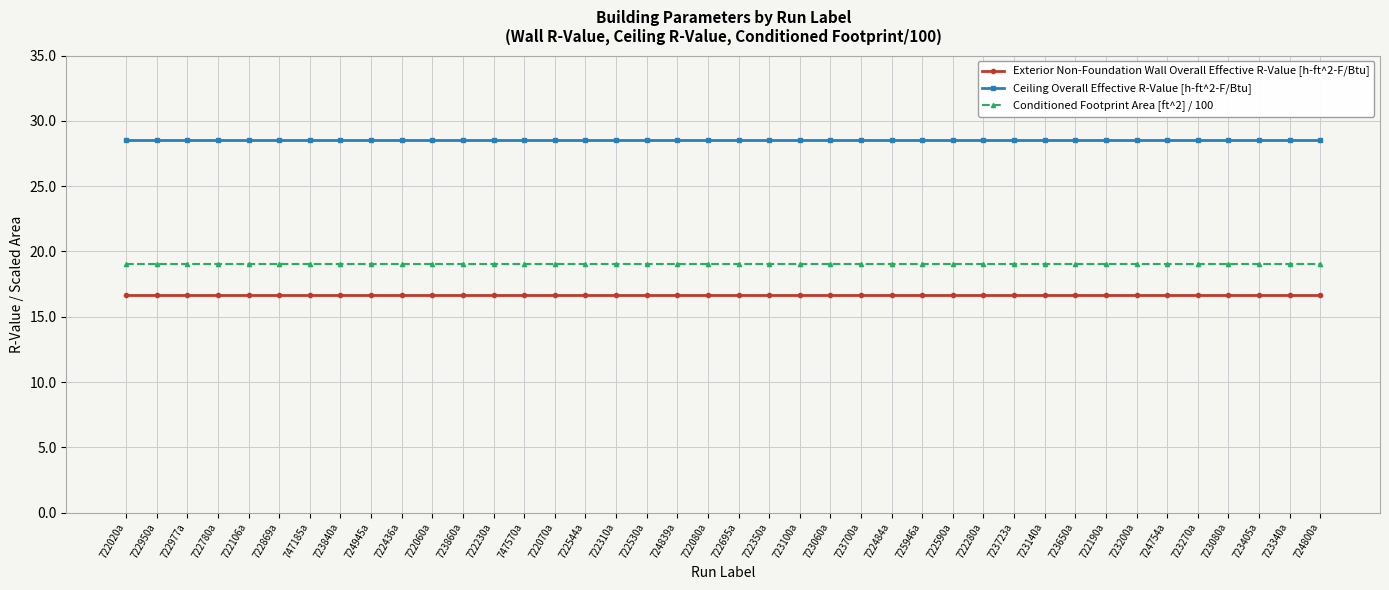

Reading right to left, extract all data points from this chart.

Exterior Non-Foundation Wall Overall Effective R-Value [h-ft^2-F/Btu]: 724800a=16.7	723340a=16.7	723405a=16.7	723080a=16.7	723270a=16.7	724754a=16.7	723200a=16.7	722190a=16.7	723650a=16.7	723140a=16.7	723723a=16.7	722280a=16.7	722590a=16.7	725946a=16.7	722484a=16.7	723700a=16.7	723060a=16.7	723100a=16.7	722350a=16.7	722695a=16.7	722080a=16.7	724839a=16.7	722530a=16.7	722310a=16.7	722544a=16.7	722070a=16.7	747570a=16.7	722230a=16.7	723860a=16.7	722060a=16.7	722436a=16.7	724945a=16.7	723840a=16.7	747185a=16.7	722869a=16.7	722106a=16.7	722780a=16.7	722977a=16.7	722950a=16.7	722020a=16.7
Ceiling Overall Effective R-Value [h-ft^2-F/Btu]: 724800a=28.6	723340a=28.6	723405a=28.6	723080a=28.6	723270a=28.6	724754a=28.6	723200a=28.6	722190a=28.6	723650a=28.6	723140a=28.6	723723a=28.6	722280a=28.6	722590a=28.6	725946a=28.6	722484a=28.6	723700a=28.6	723060a=28.6	723100a=28.6	722350a=28.6	722695a=28.6	722080a=28.6	724839a=28.6	722530a=28.6	722310a=28.6	722544a=28.6	722070a=28.6	747570a=28.6	722230a=28.6	723860a=28.6	722060a=28.6	722436a=28.6	724945a=28.6	723840a=28.6	747185a=28.6	722869a=28.6	722106a=28.6	722780a=28.6	722977a=28.6	722950a=28.6	722020a=28.6
Conditioned Footprint Area [ft^2] / 100: 724800a=19.0	723340a=19.0	723405a=19.0	723080a=19.0	723270a=19.0	724754a=19.0	723200a=19.0	722190a=19.0	723650a=19.0	723140a=19.0	723723a=19.0	722280a=19.0	722590a=19.0	725946a=19.0	722484a=19.0	723700a=19.0	723060a=19.0	723100a=19.0	722350a=19.0	722695a=19.0	722080a=19.0	724839a=19.0	722530a=19.0	722310a=19.0	722544a=19.0	722070a=19.0	747570a=19.0	722230a=19.0	723860a=19.0	722060a=19.0	722436a=19.0	724945a=19.0	723840a=19.0	747185a=19.0	722869a=19.0	722106a=19.0	722780a=19.0	722977a=19.0	722950a=19.0	722020a=19.0